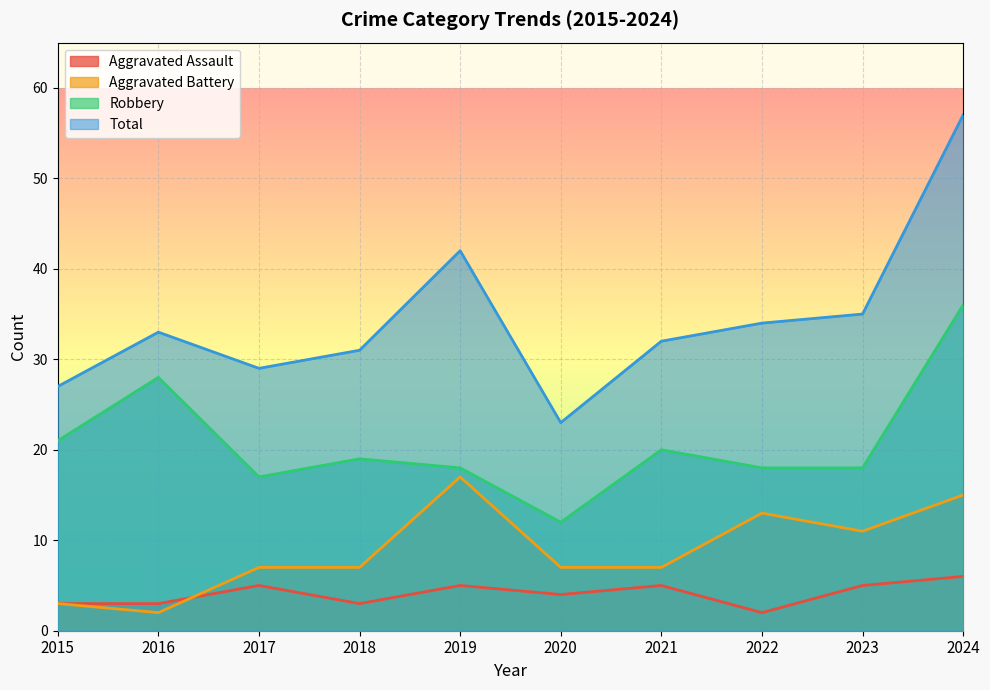

Rank the series by their average value, from highest to lowest.

Total, Robbery, Aggravated Battery, Aggravated Assault